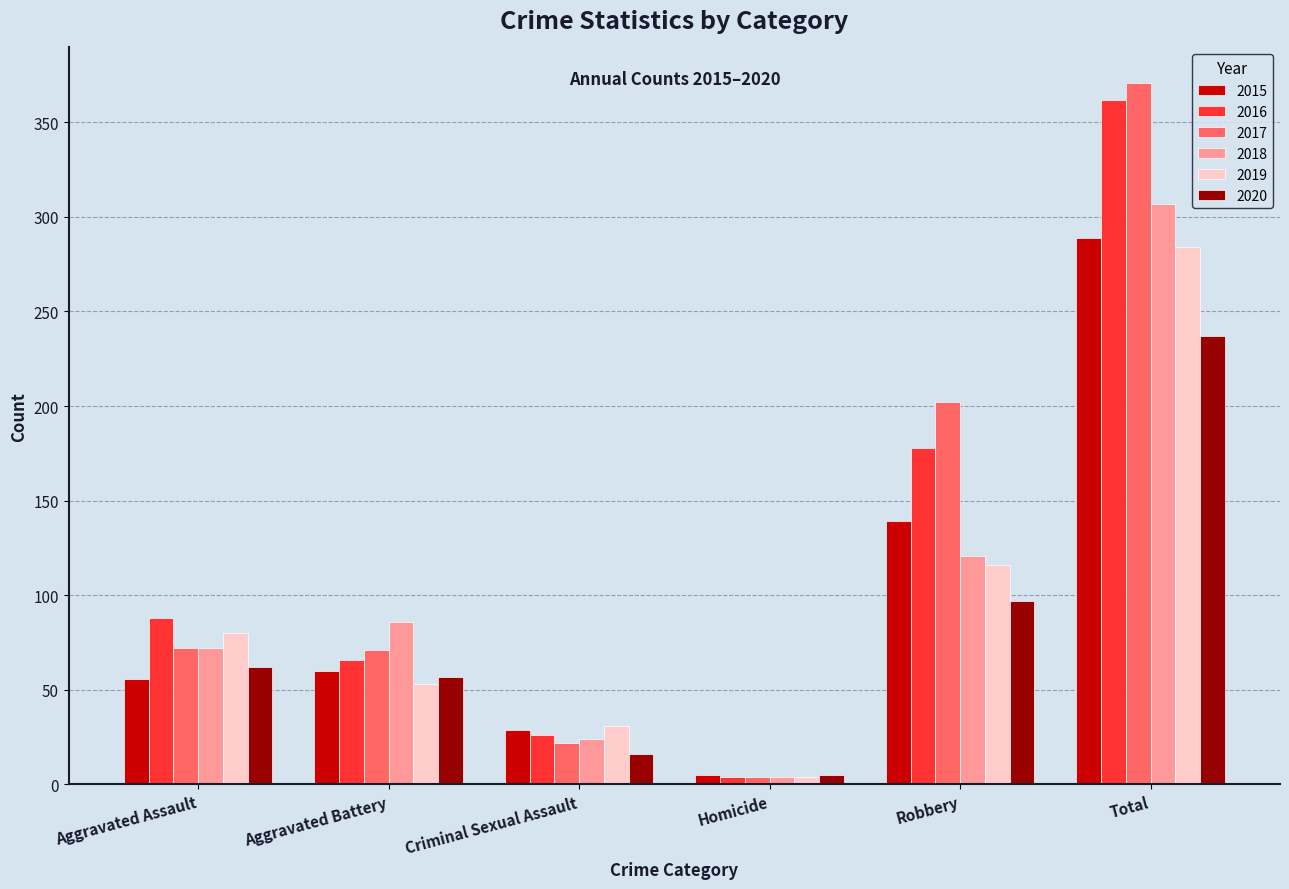

Where is 2019 nearest to the value 144?

Robbery